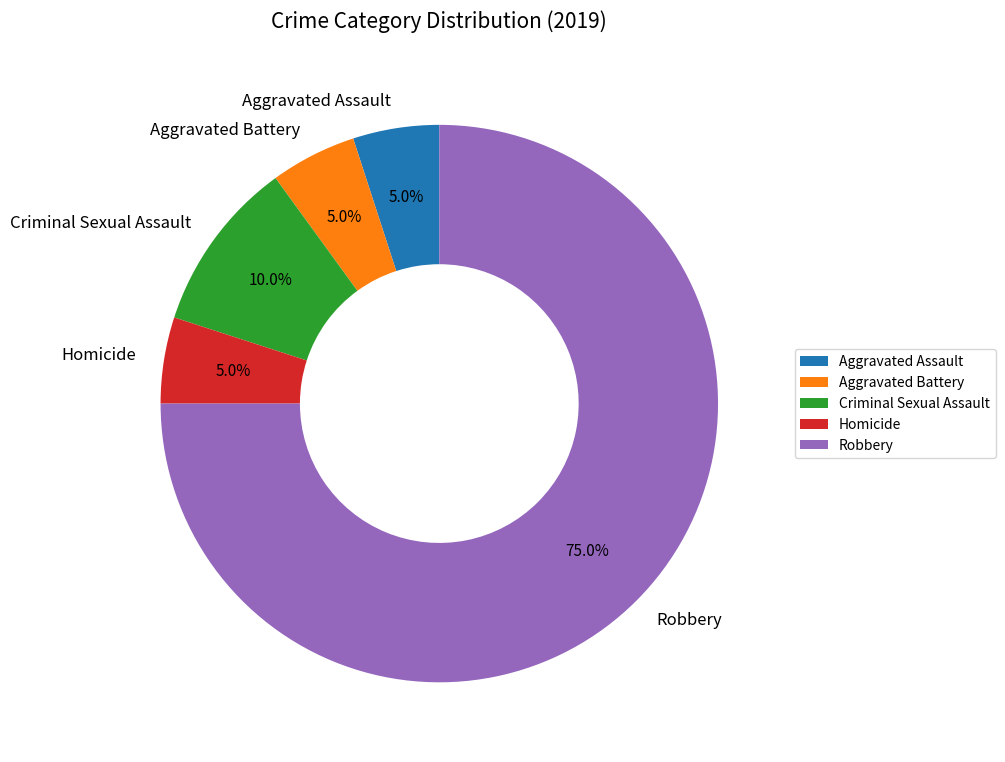

To the nearest percent, what portion does Criminal Sexual Assault represent?

10%